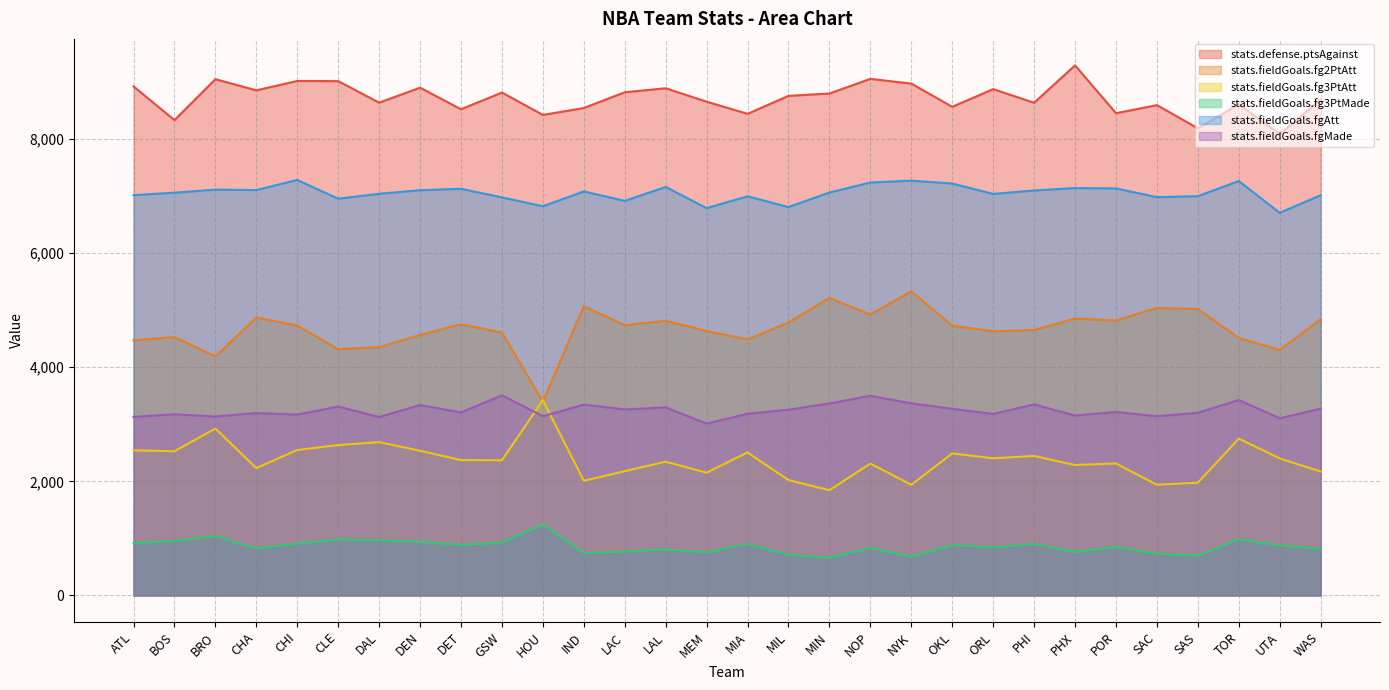

Reading left to right, transcribe all the data shown in this chart.

stats.defense.ptsAgainst: 8922	8331	9048	8853	9017	9014	8637	8899	8521	8814	8422	8543	8819	8889	8654	8441	8756	8797	9054	8971	8564	8874	8635	9290	8452	8594	8187	8607	8085	8694
stats.fieldGoals.fg2PtAtt: 4472	4531	4188	4872	4732	4318	4352	4566	4755	4608	3397	5071	4738	4815	4636	4489	4784	5217	4925	5330	4730	4632	4653	4854	4820	5040	5021	4514	4305	4841
stats.fieldGoals.fg3PtAtt: 2544	2528	2925	2233	2550	2636	2688	2536	2373	2369	3424	2010	2178	2345	2152	2507	2023	1845	2312	1940	2490	2405	2445	2286	2314	1941	1977	2749	2402	2173
stats.fieldGoals.fg3PtMade: 917	954	1041	824	907	981	967	940	886	926	1243	741	771	805	758	903	718	658	837	680	881	844	901	763	849	731	696	984	879	814
stats.fieldGoals.fgAtt: 7016	7059	7113	7105	7282	6954	7040	7102	7128	6977	6821	7081	6916	7160	6788	6996	6807	7062	7237	7270	7220	7037	7098	7140	7134	6981	6998	7263	6707	7014
stats.fieldGoals.fgMade: 3130	3176	3136	3197	3170	3311	3128	3338	3208	3508	3143	3345	3261	3296	3013	3184	3257	3365	3500	3367	3271	3182	3349	3153	3217	3141	3202	3426	3106	3275